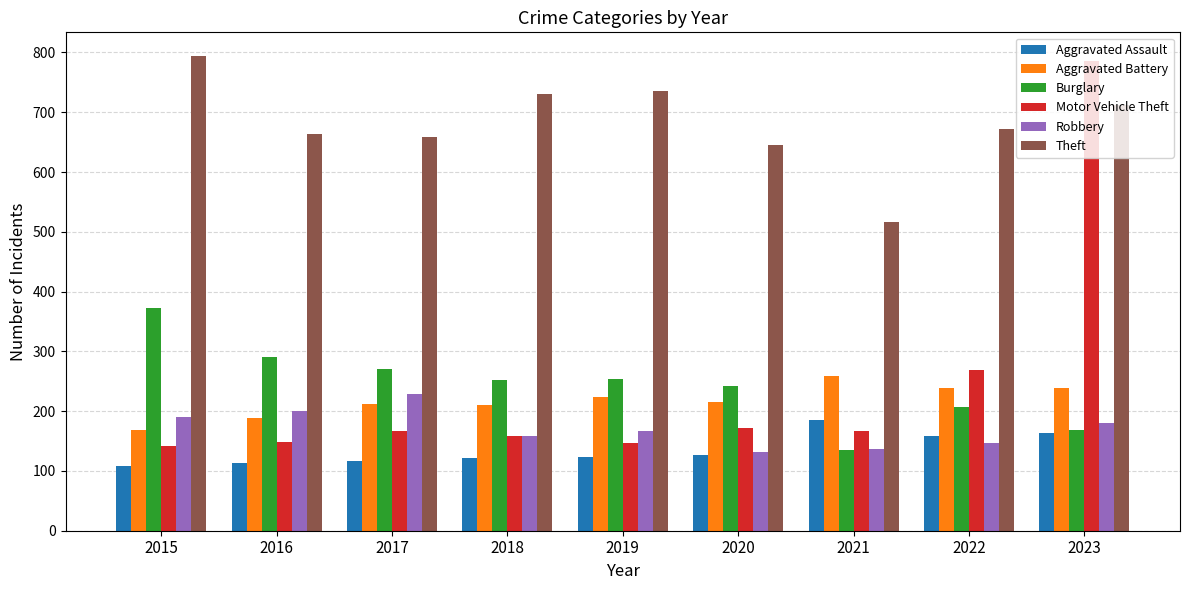

What is the difference between the highest and lowest values at 2022?

526